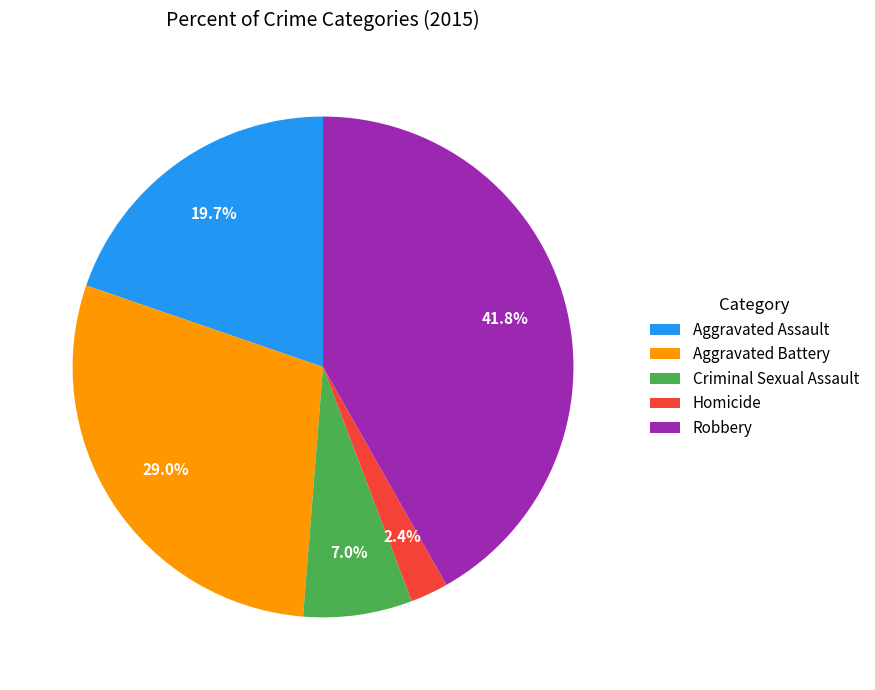

Which category has the biggest portion of the pie?

Robbery